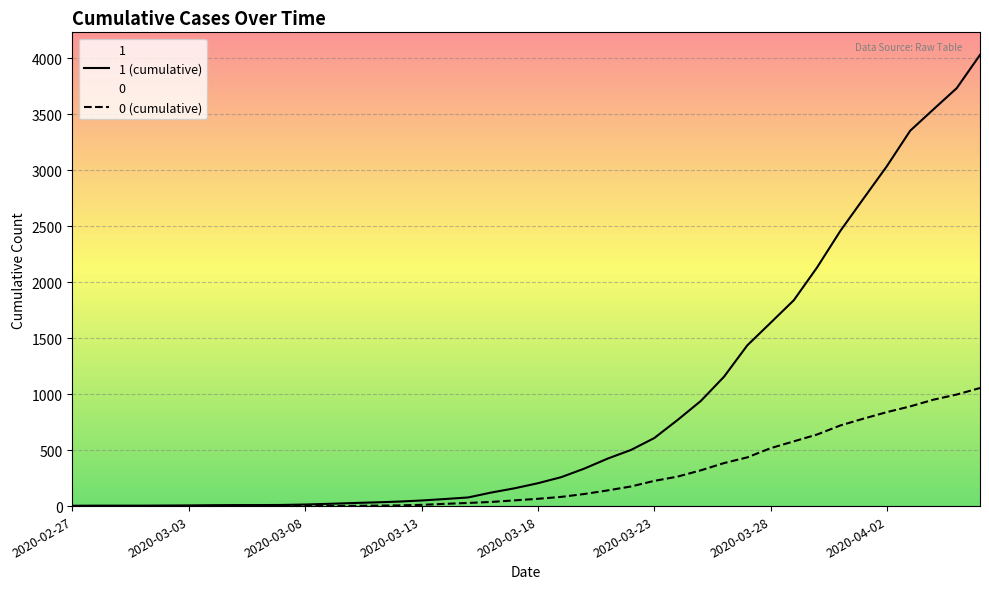

What is the difference between the maximum and second lowest values in the 0 series?

1054